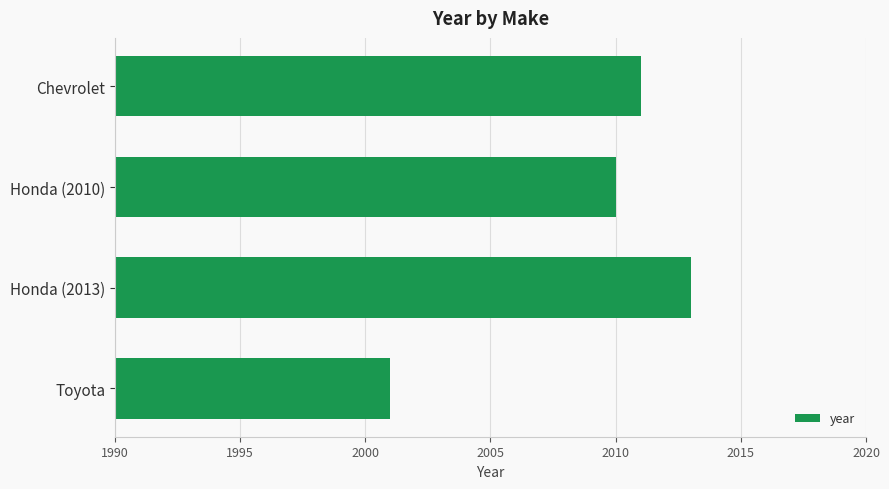

Reading top to bottom, extract all data points from this chart.

2011	2010	2013	2001